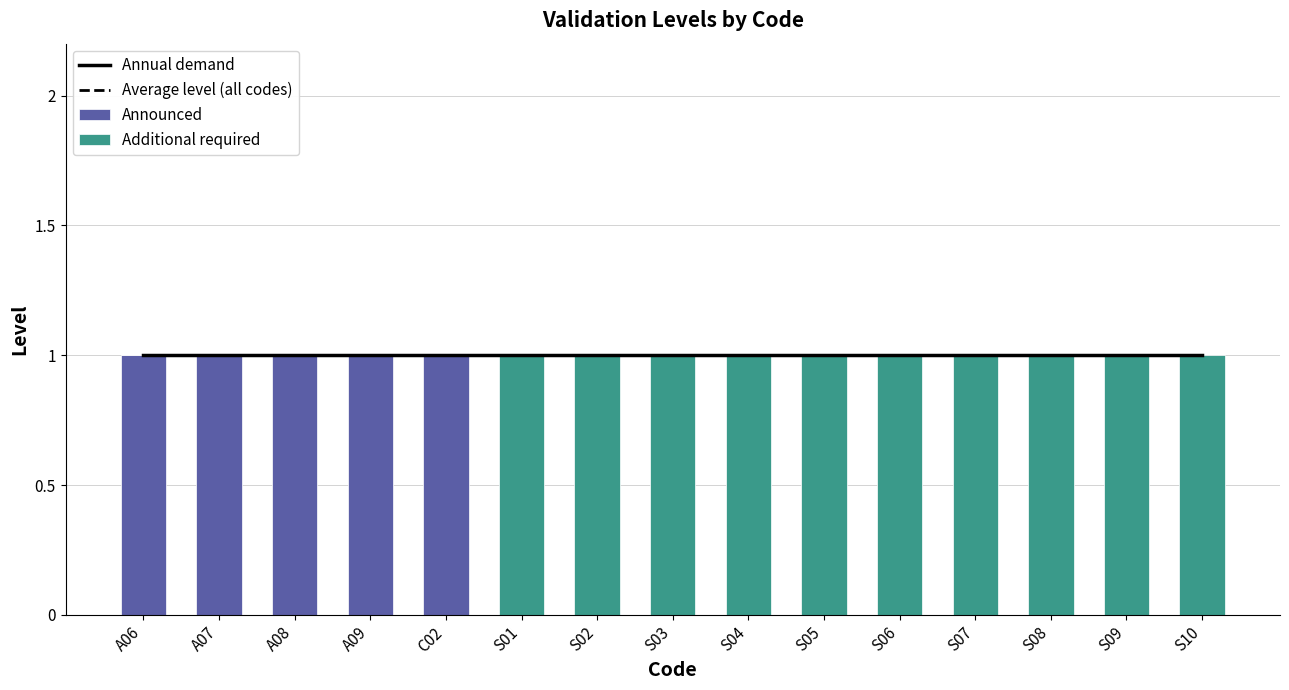

List the series in order of their peak value, highest first.

Annual demand, Announced, Additional required